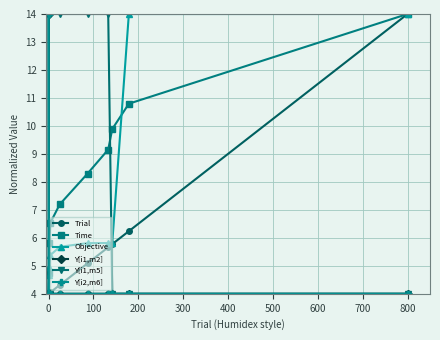

At how many categories does at least one series exceed 8?

10